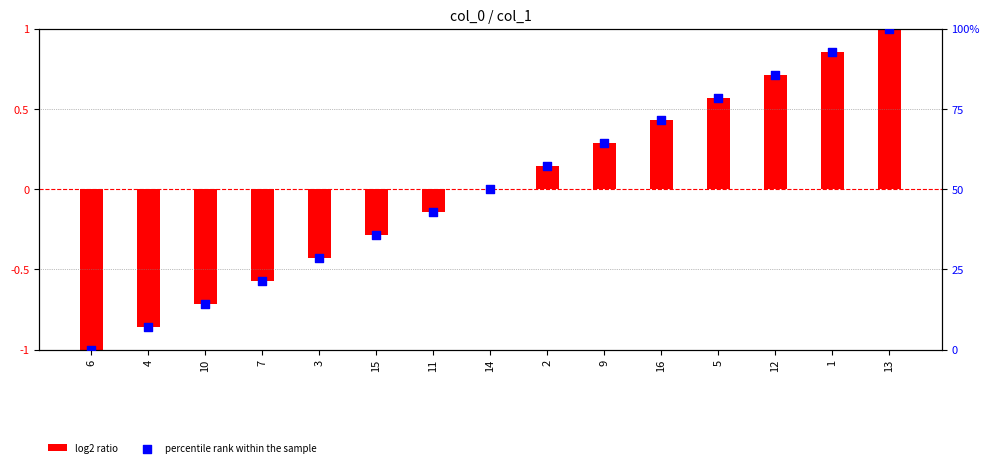

Which series contains the lowest Y value?

log2 ratio